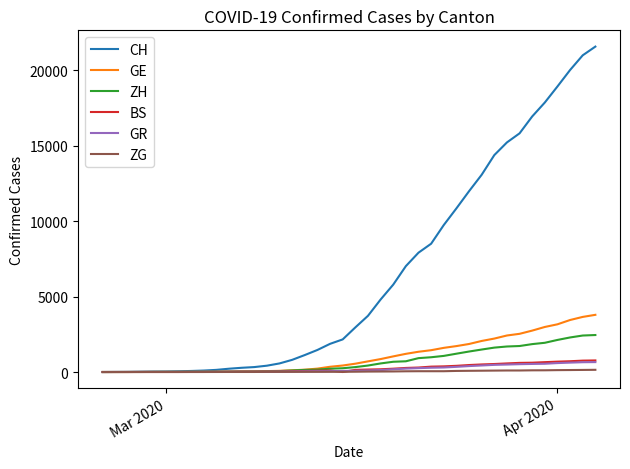

Which series has the largest range (max minus min)?

CH